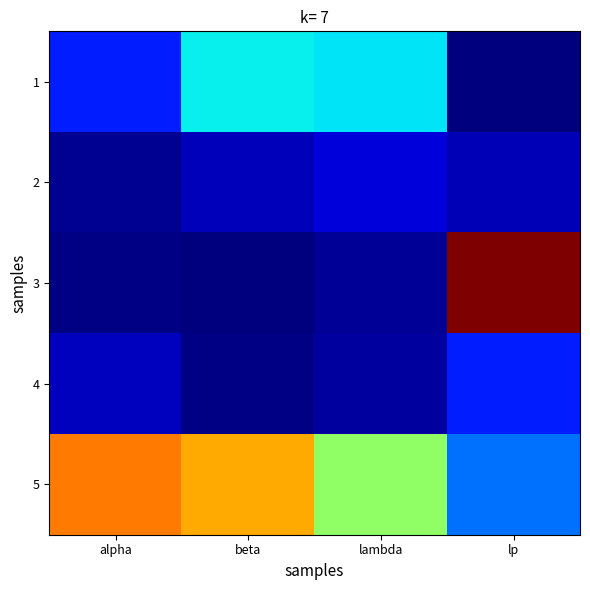

How many categories are shown in the chart?

4